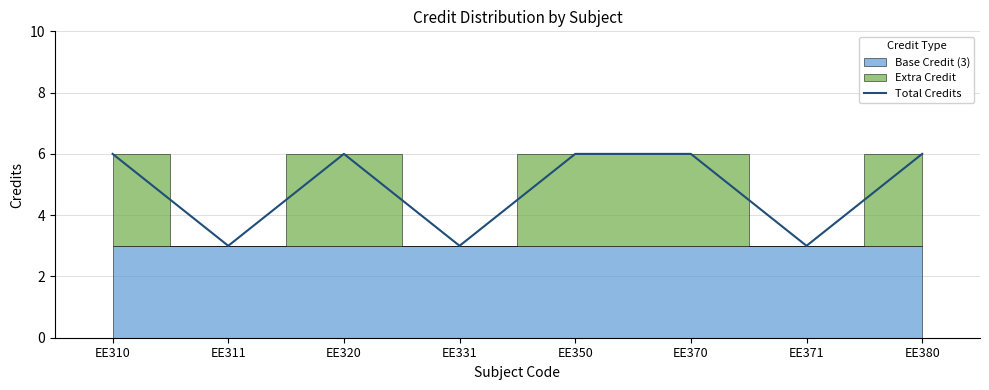

True or false: there are more than 2 points higher than both neighbors.

False